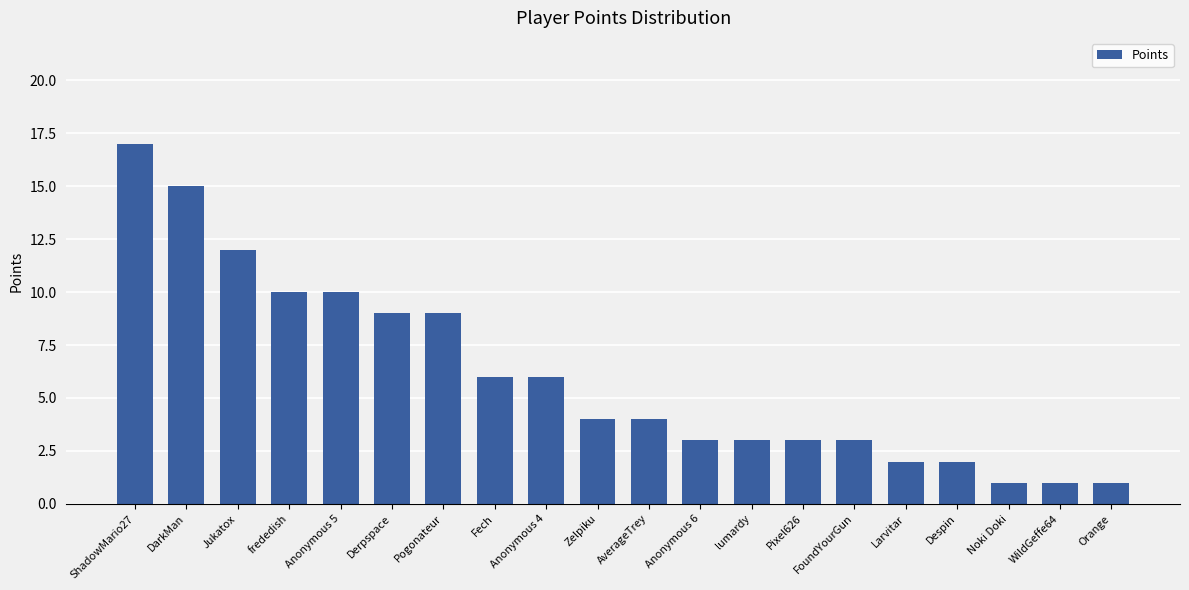

What is the average value?

6